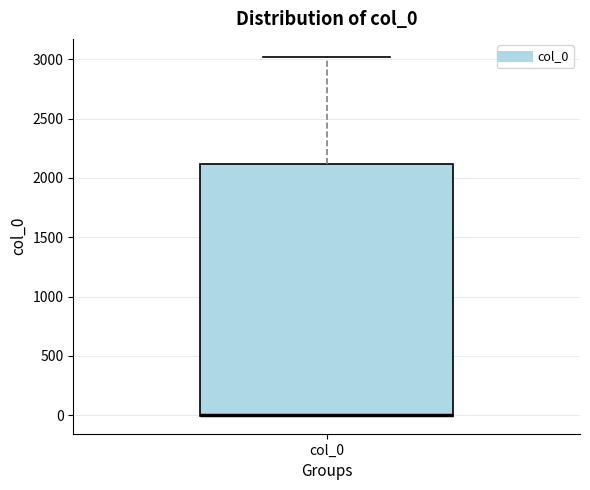

Read this box plot against the y-axis: the position of the median line, the range covered by the box, and the ends of both whiskers. The values are not printed on the chart, so give them approximately, as read against the axis.

median 0 (drawn on the box's lower edge), box 0 to 2100, whiskers 0 to 3000